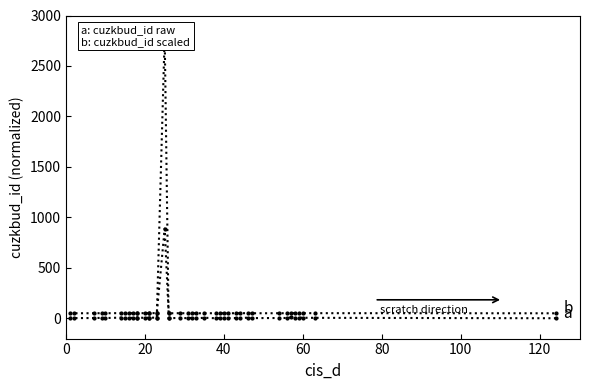

Which series has the largest total across all categories?

a: cuzkbud_id (normalized)